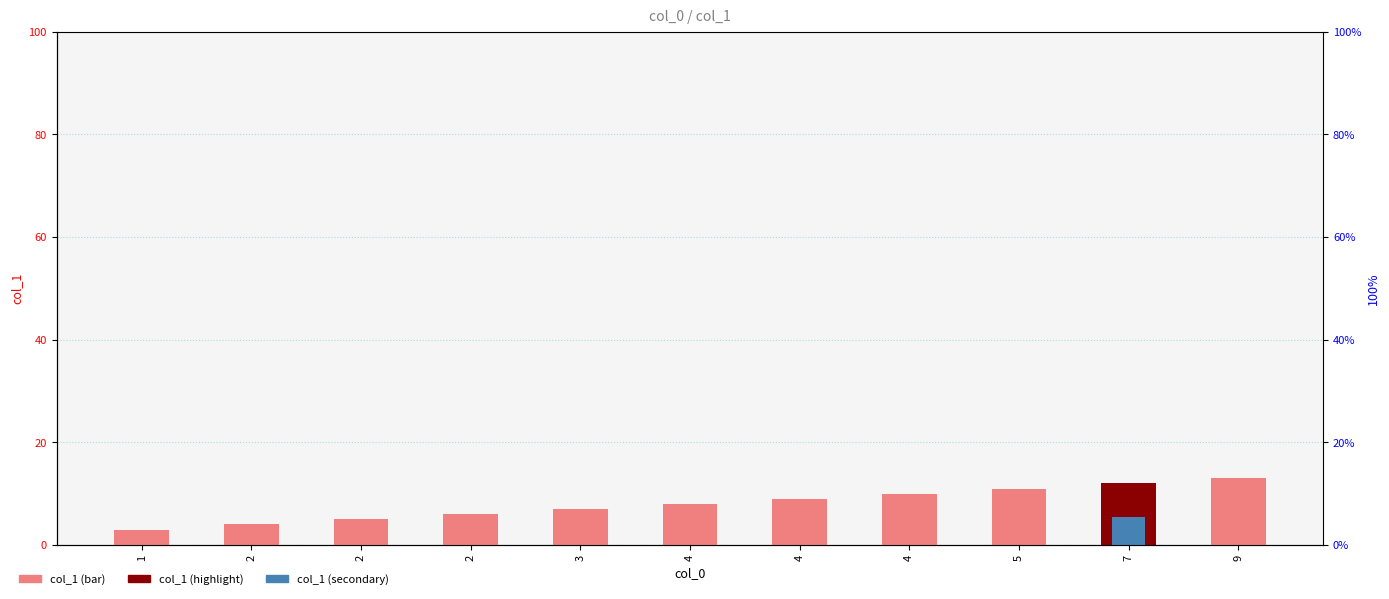

What is the difference between the second highest and minimum values?

9